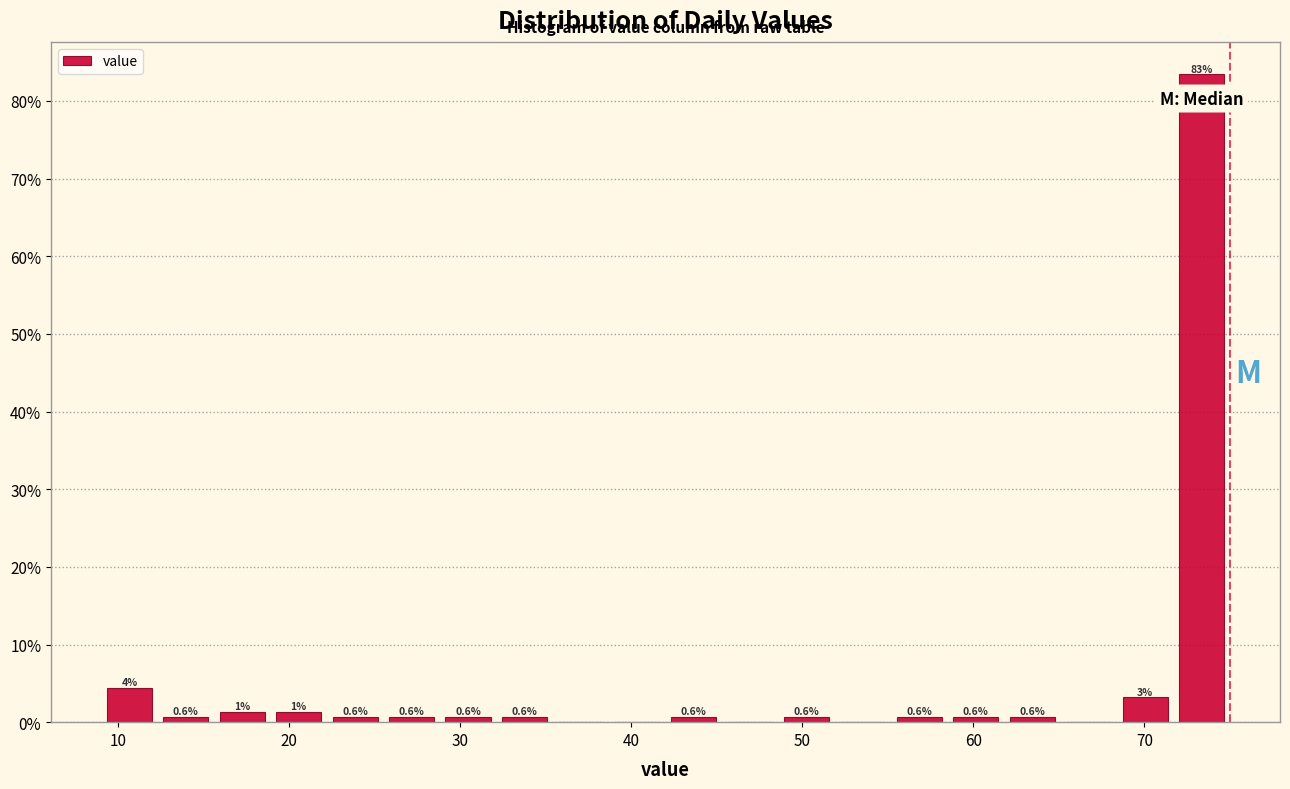

Around what value on the x-axis is the tallest bar? Give the approximate position of its centre, as read against the axis.

73